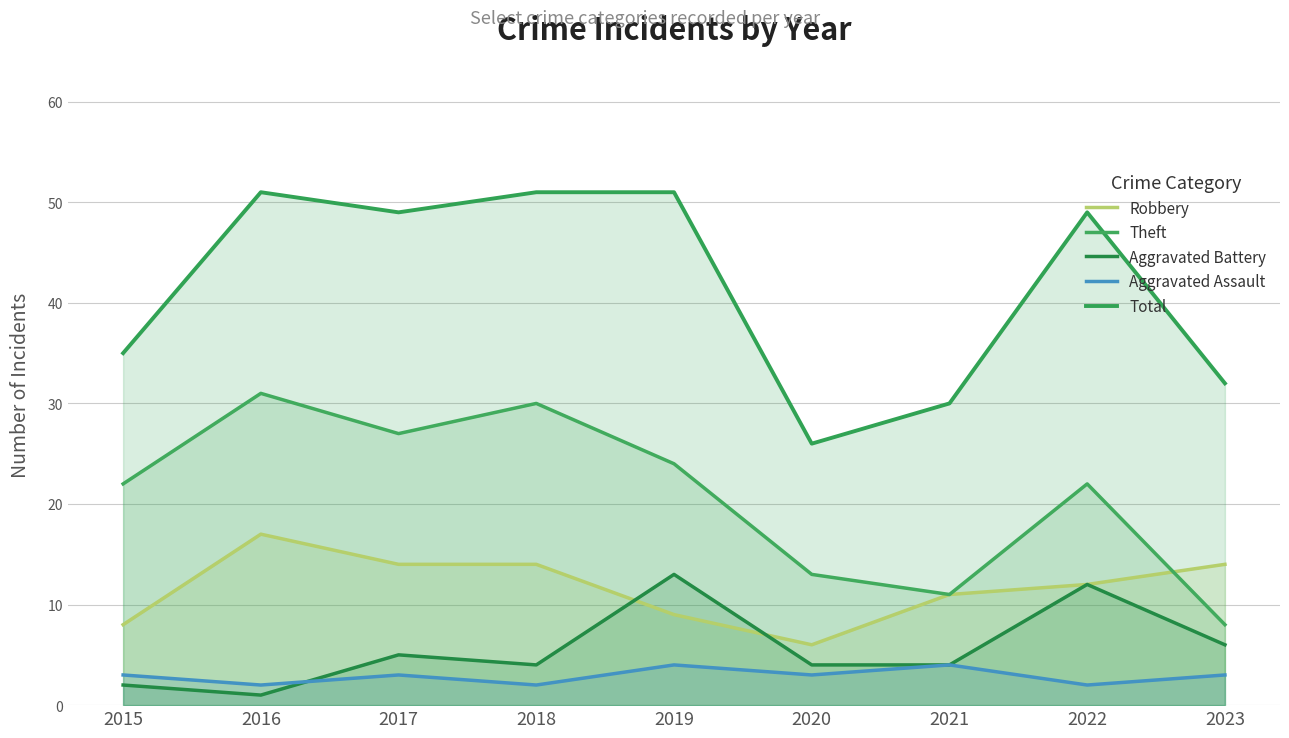

Reading left to right, what are all the values shown in this chart?

Robbery: 2015=8	2016=17	2017=14	2018=14	2019=9	2020=6	2021=11	2022=12	2023=14
Theft: 2015=22	2016=31	2017=27	2018=30	2019=24	2020=13	2021=11	2022=22	2023=8
Aggravated Battery: 2015=2	2016=1	2017=5	2018=4	2019=13	2020=4	2021=4	2022=12	2023=6
Aggravated Assault: 2015=3	2016=2	2017=3	2018=2	2019=4	2020=3	2021=4	2022=2	2023=3
Total: 2015=35	2016=51	2017=49	2018=51	2019=51	2020=26	2021=30	2022=49	2023=32